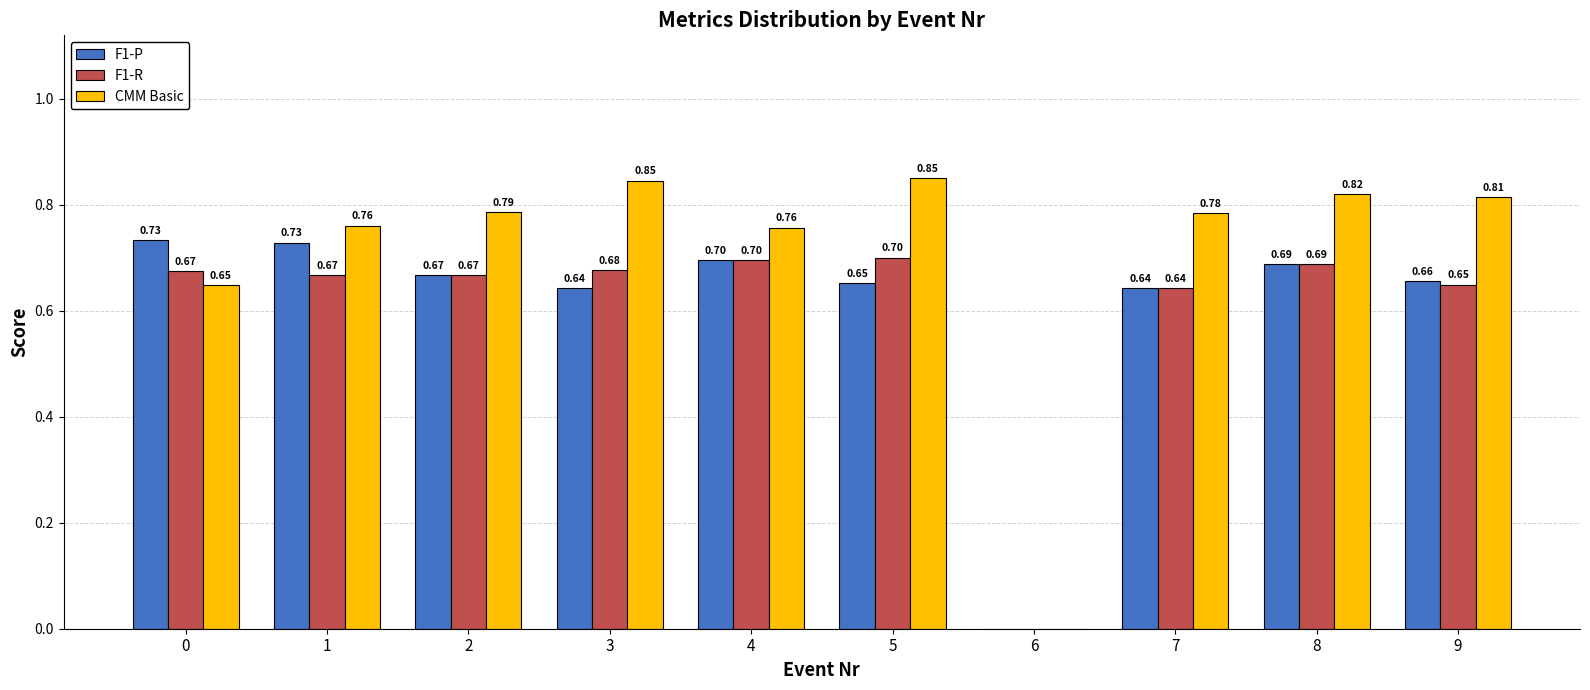

Which series has the largest total across all categories?

CMM Basic